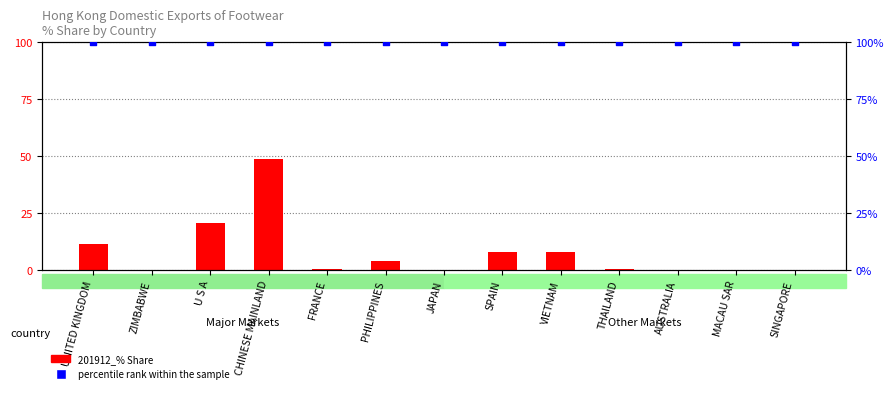

Which series reaches the maximum Y coordinate?

percentile rank within the sample